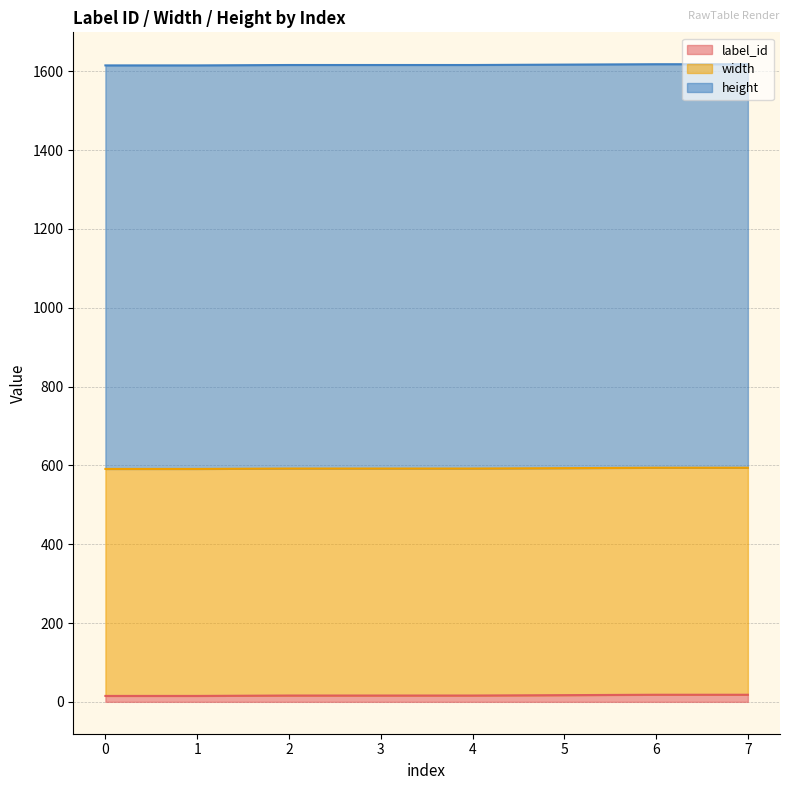

What is the value of the width point at the 5th from the left?

576